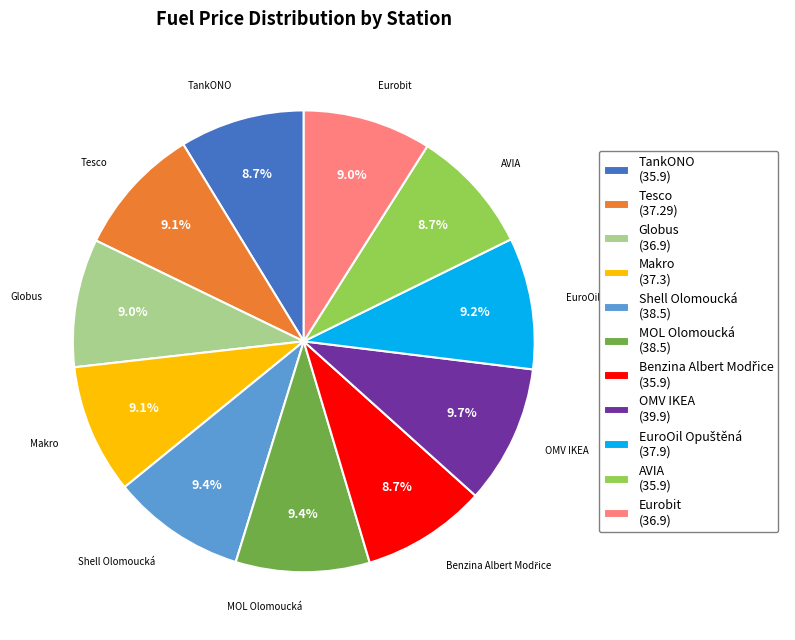

What percentage is the Eurobit slice, to the nearest percent?

9%